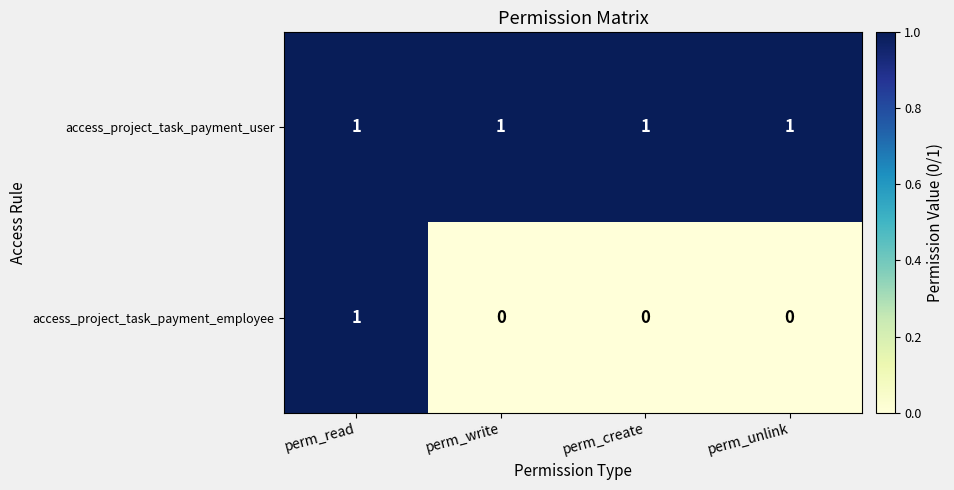

Reading left to right, what are all the values shown in this chart?

access_project_task_payment_user: perm_read=1	perm_write=1	perm_create=1	perm_unlink=1
access_project_task_payment_employee: perm_read=1	perm_write=0	perm_create=0	perm_unlink=0